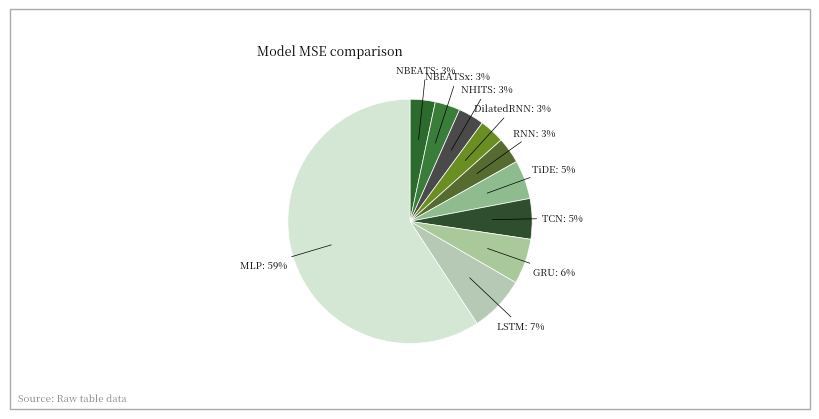

What is the largest slice in the pie chart?

MLP